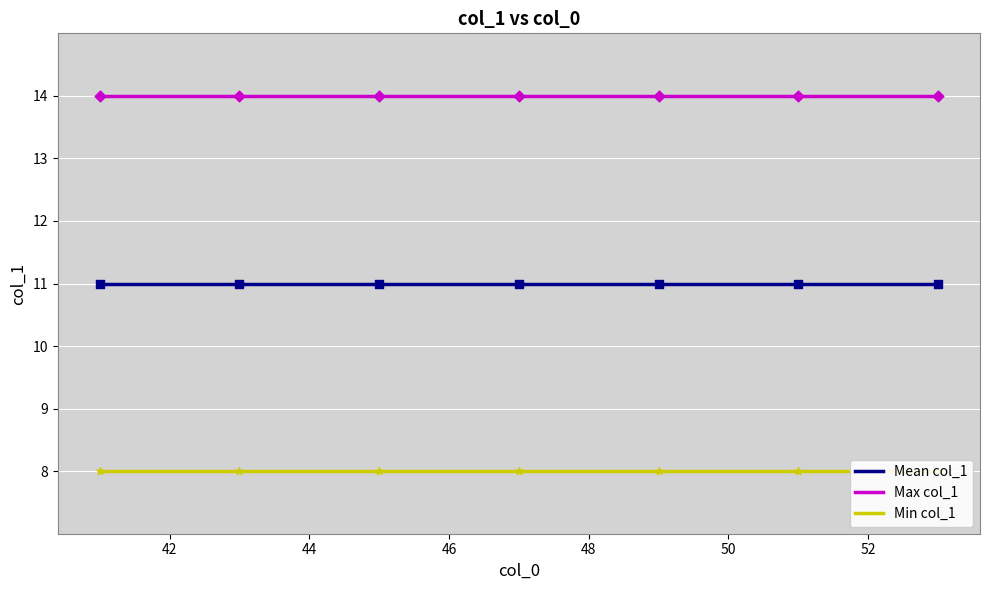

Is the value of Mean col_1 at 48 greater than the value of Max col_1 at 46?

No